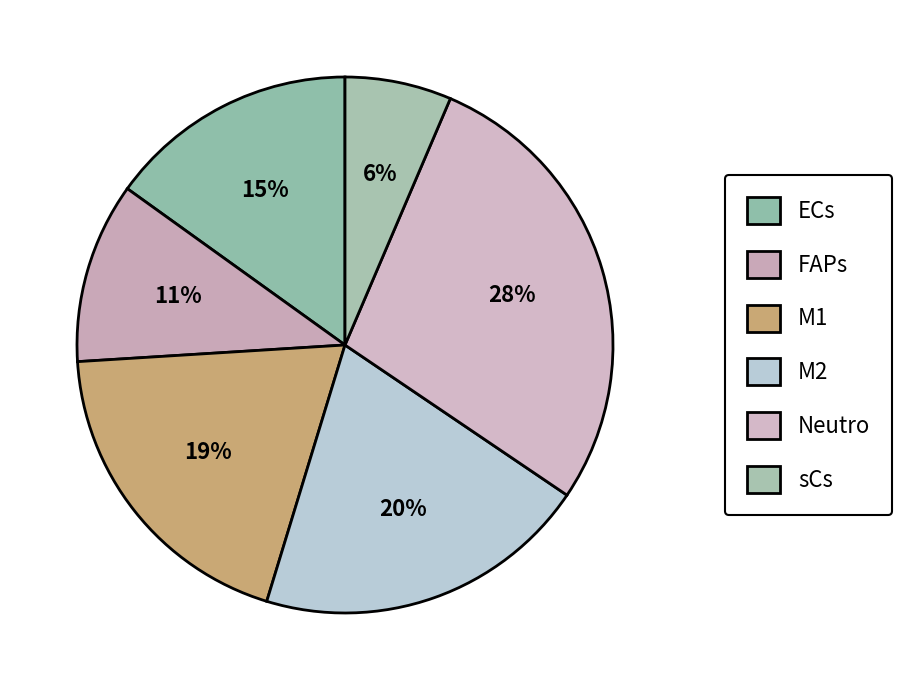

How many segments does this pie chart have?

6